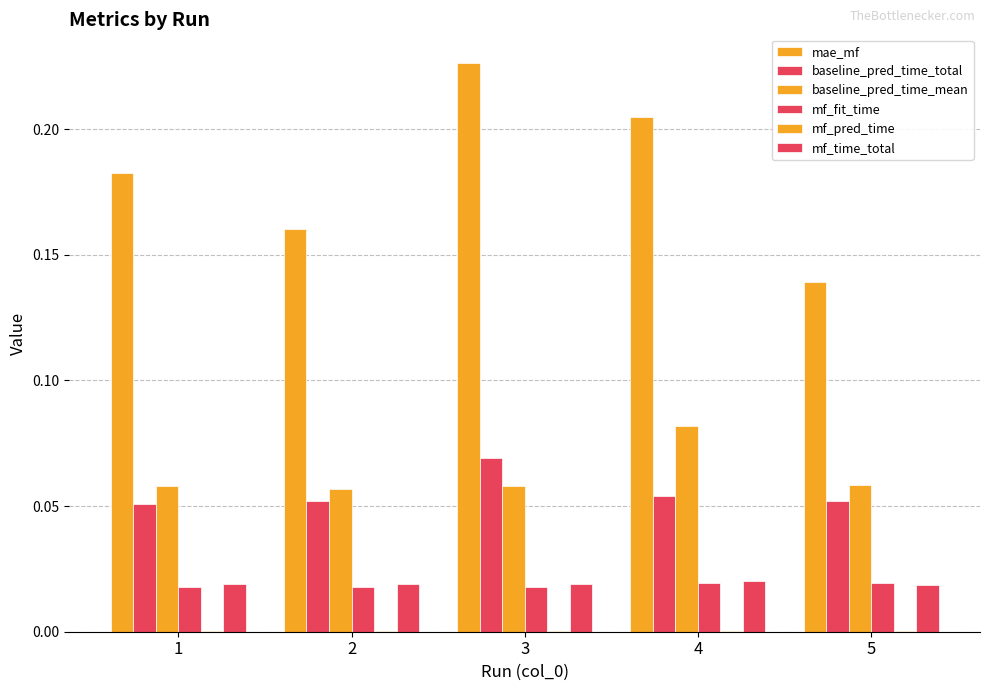

At which category is the sum across all series the highest?

3